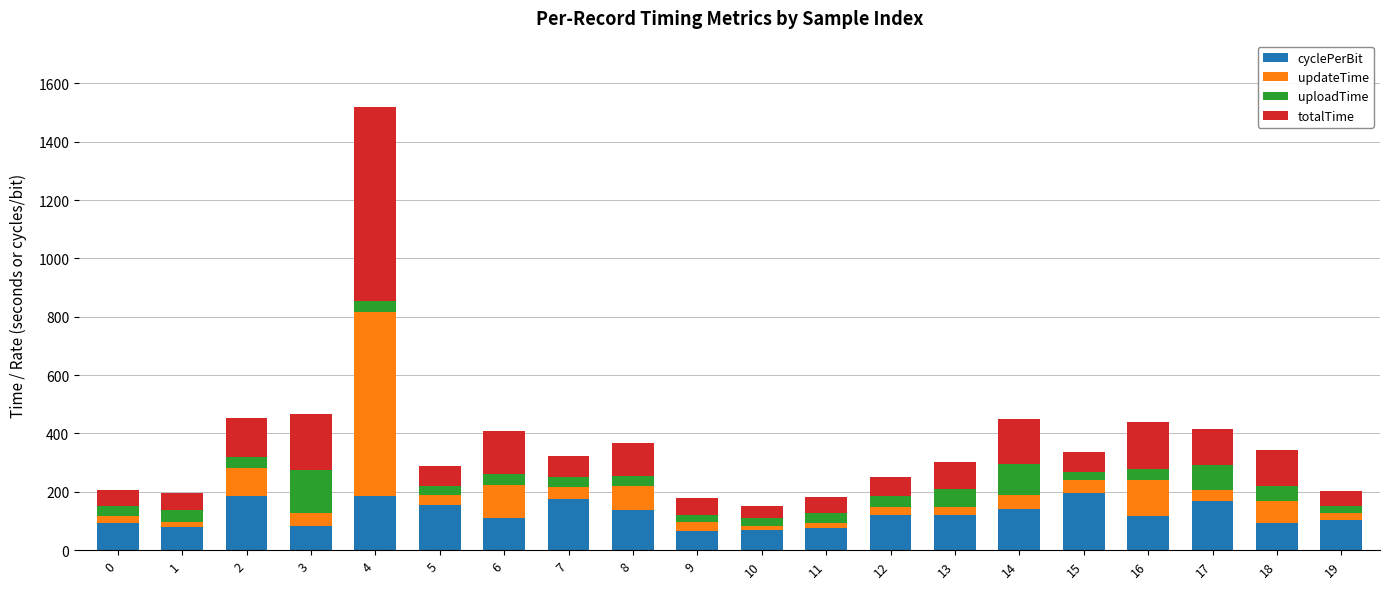

What is the minimum value for cyclePerBit?

64.7